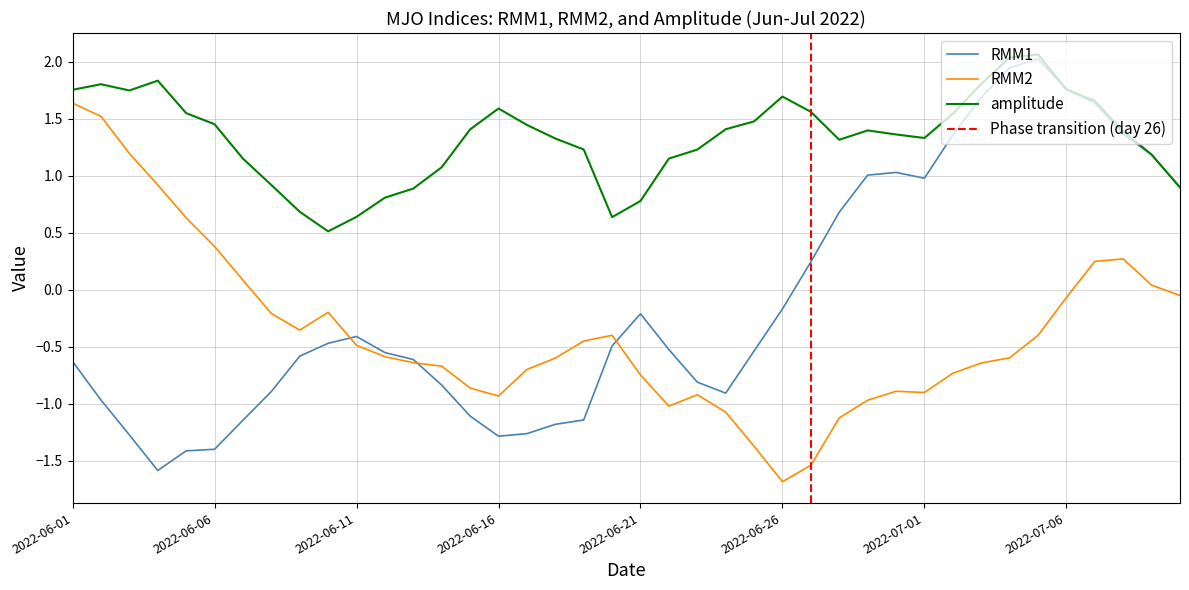

How many series are shown in this chart?

3